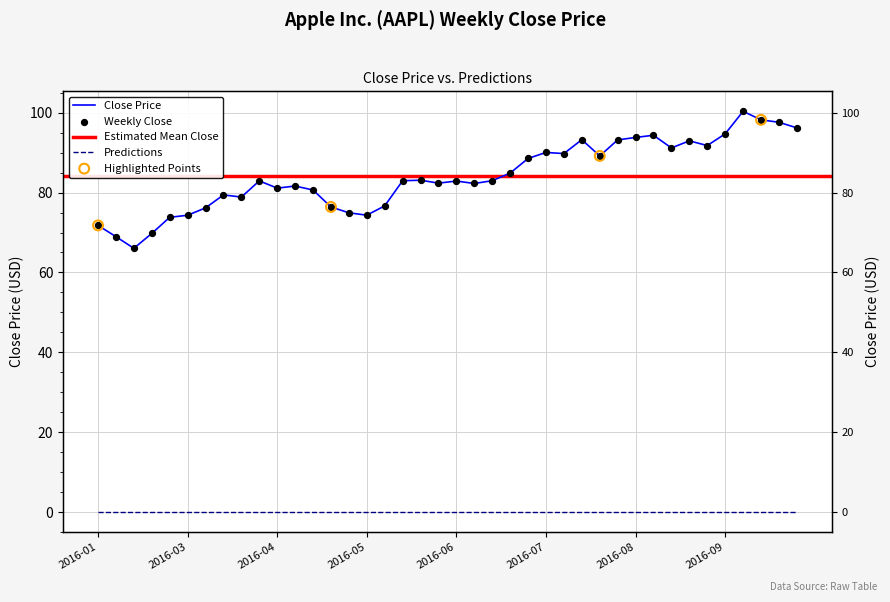

What is the change in value from 2016-10-07 to 2016-10-14?

-2.1